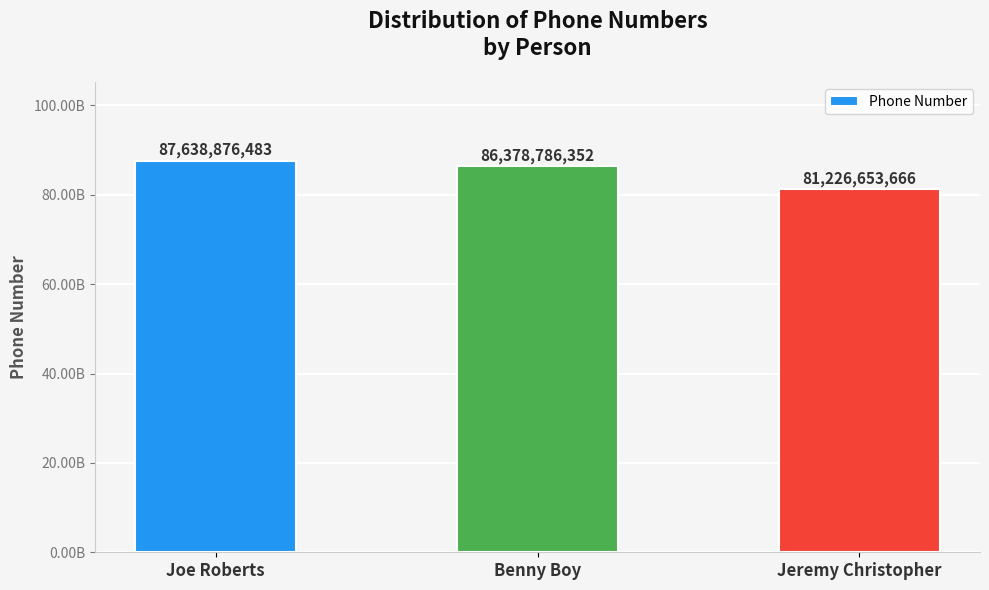

Does the chart contain any negative values?

No